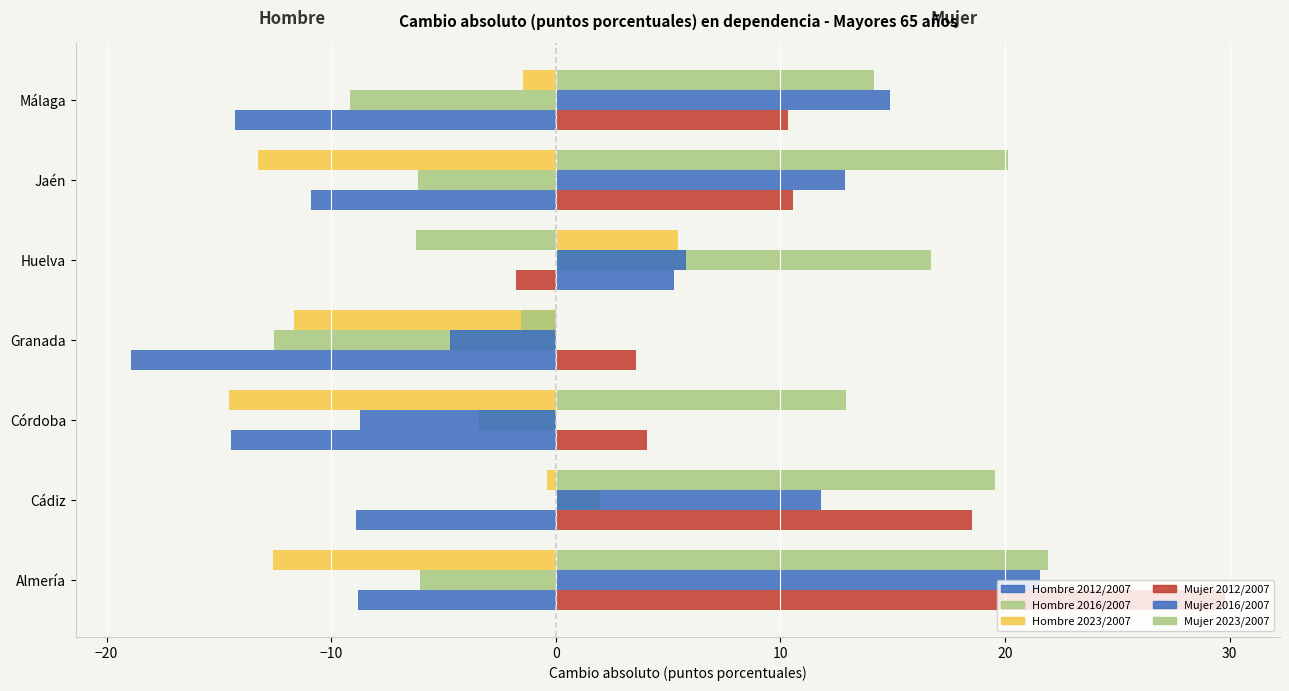

How many values in Mujer 2016/2007 are above zero?

5